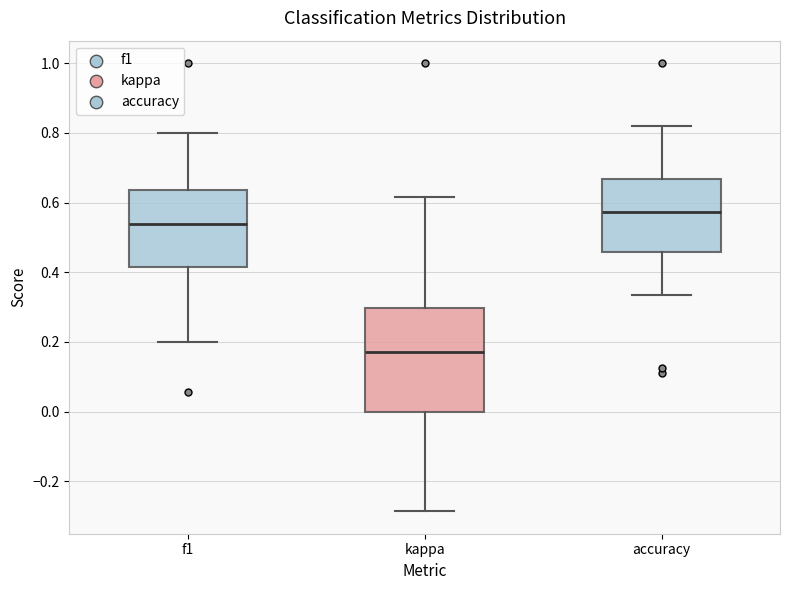

Which box has the lowest median line?

kappa